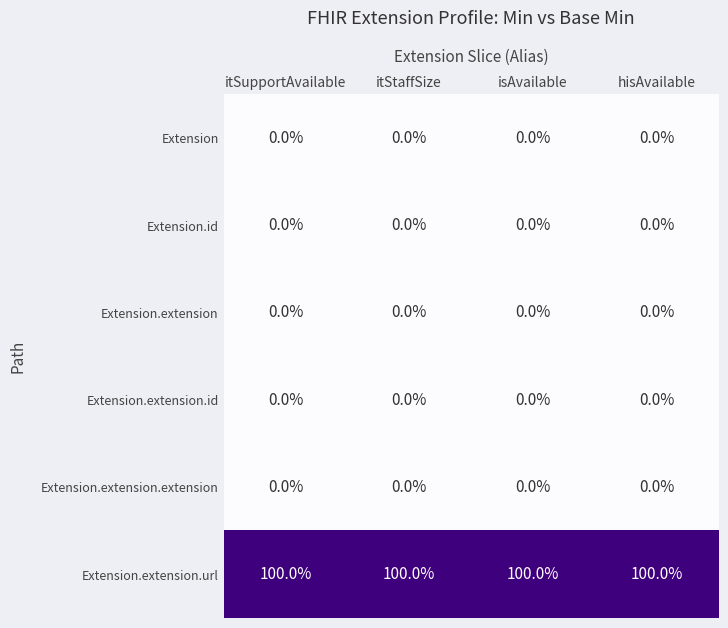

What is the total value across all series at itStaffSize?

100